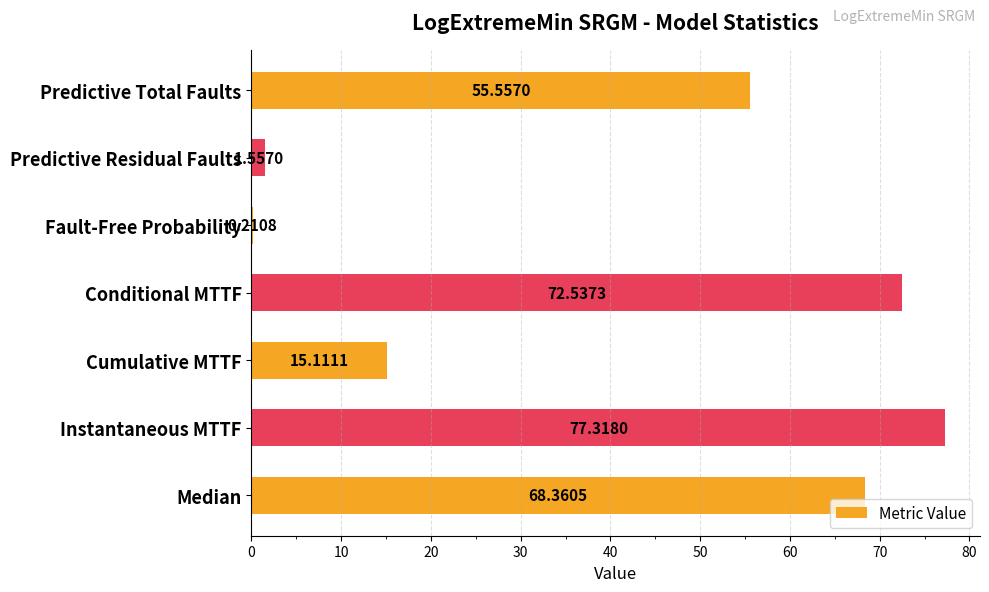

What is the sum of all values?

290.7